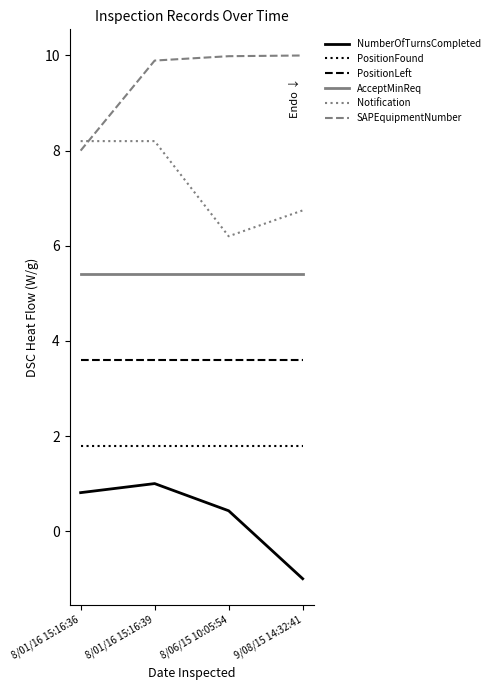

What is the difference between the highest and lowest values at 8/06/15 10:05:54?

9.6